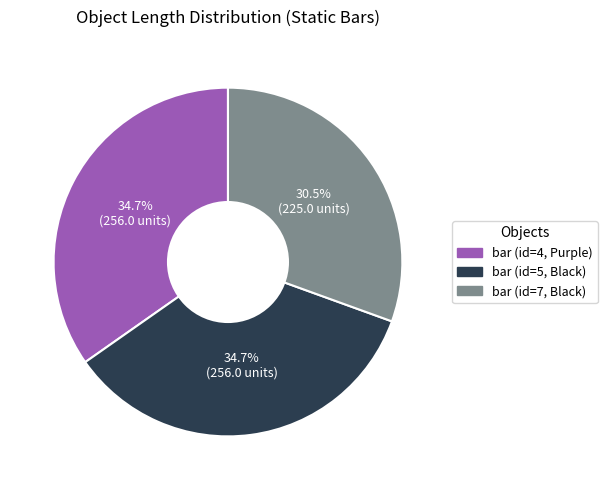

What percentage is NOT represented by bar (id=5, Black)?

65.3%